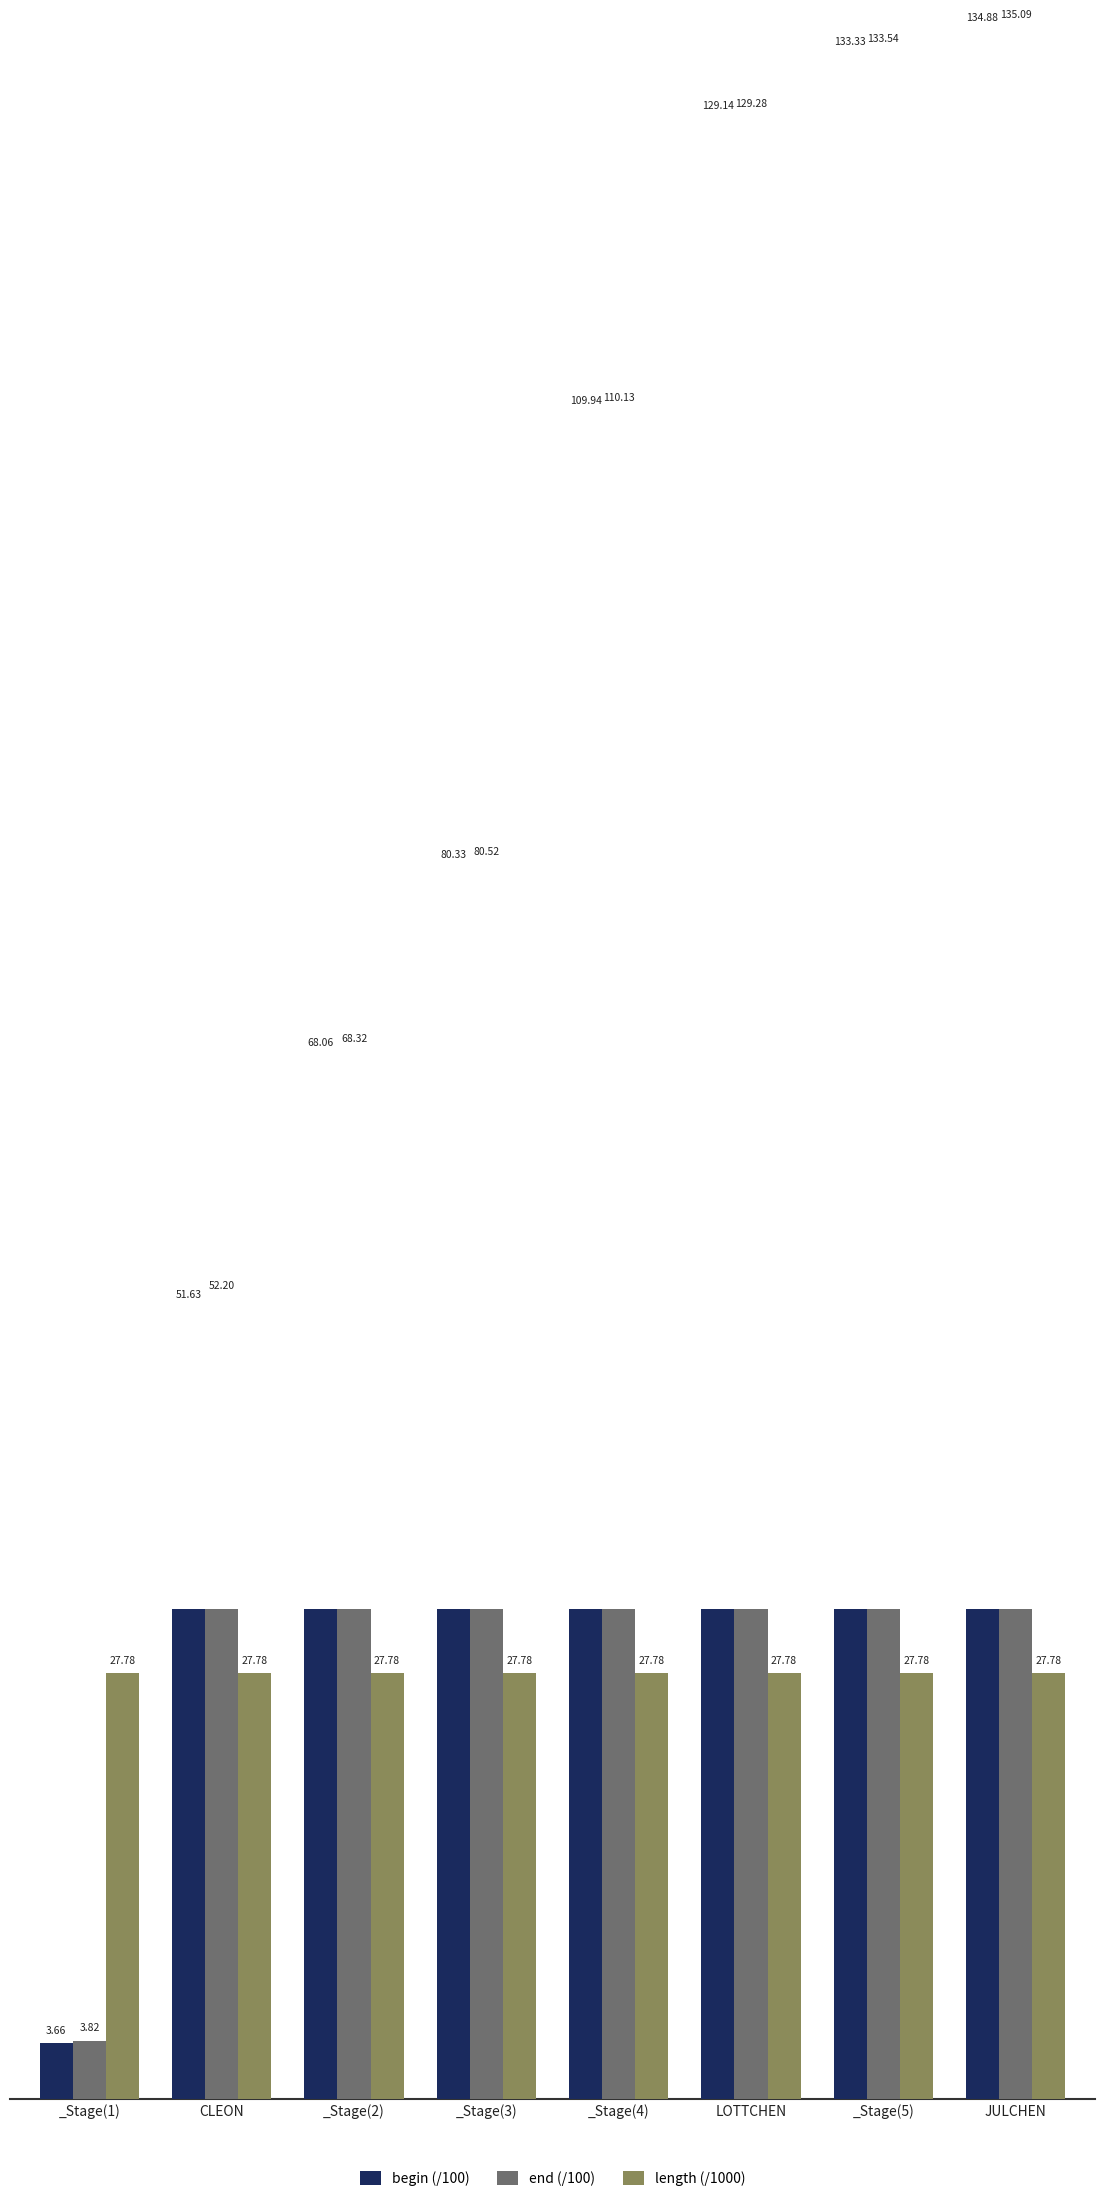

What is the sum of all end (/100) values?

712.9